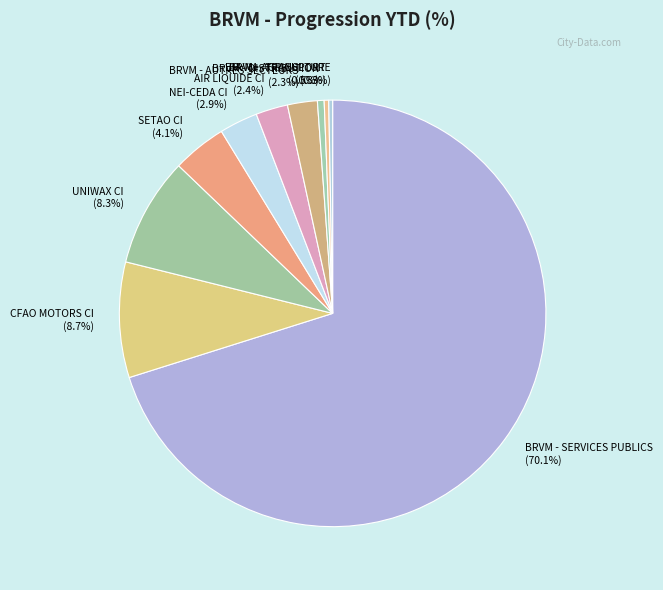

Which has a higher value, BRVM - AGRICULTURE or UNIWAX CI?

UNIWAX CI